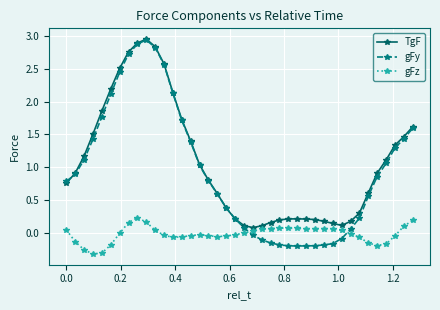

True or false: TgF has more than 1 interior local peaks.

True